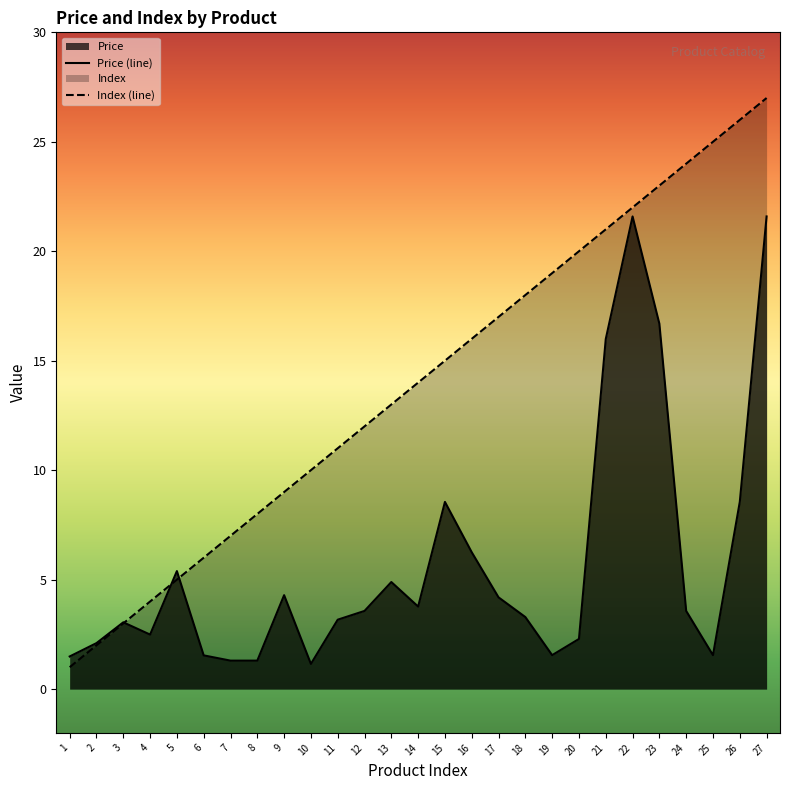

What is the value of the Index (line) point at the 16th from the left?

16.0